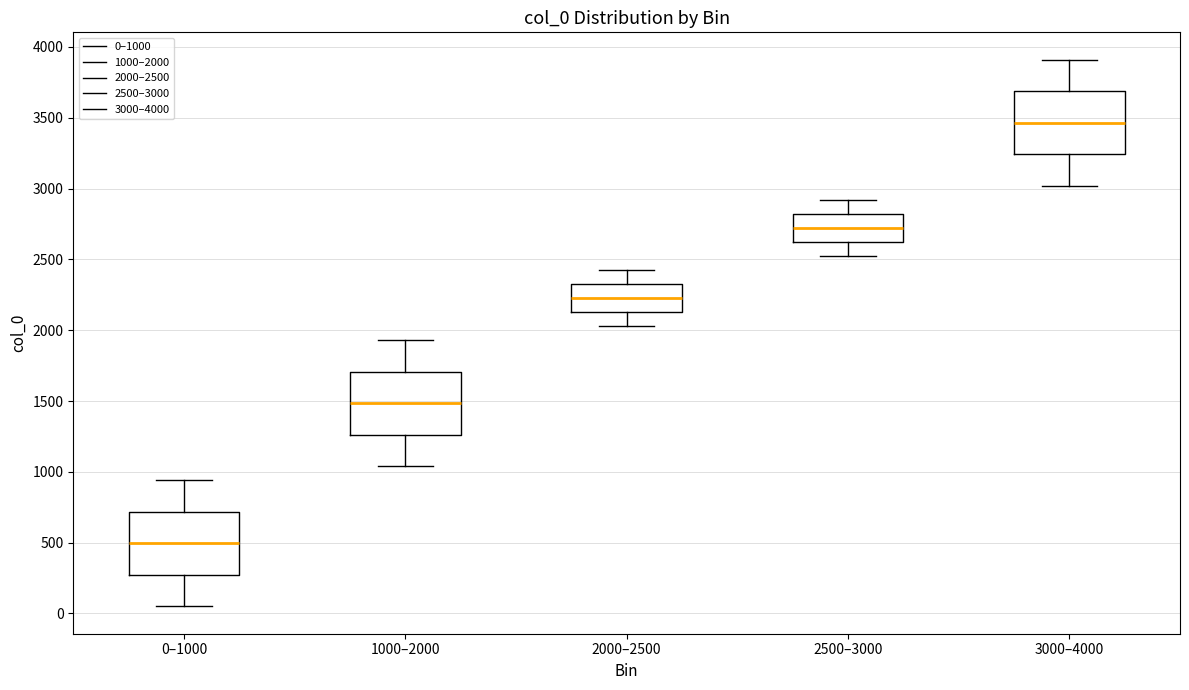

Reading left to right, transcribe this box plot: for each box, give where its median line is, the range the box spans, and where its two whiskers end, as read against the y-axis. The values are not printed on the chart, so give them approximately, as read against the axis.

0–1000: median 500, box 250 to 700, whiskers 50 to 950
1000–2000: median 1500, box 1250 to 1700, whiskers 1050 to 1950
2000–2500: median 2250, box 2150 to 2350, whiskers 2050 to 2450
2500–3000: median 2700, box 2600 to 2800, whiskers 2550 to 2900
3000–4000: median 3450, box 3250 to 3700, whiskers 3000 to 3900